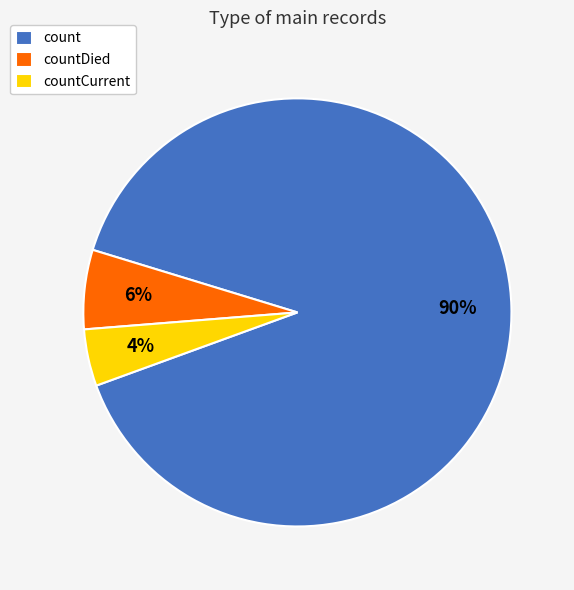

Is the sum of countDied and count greater than half?

Yes